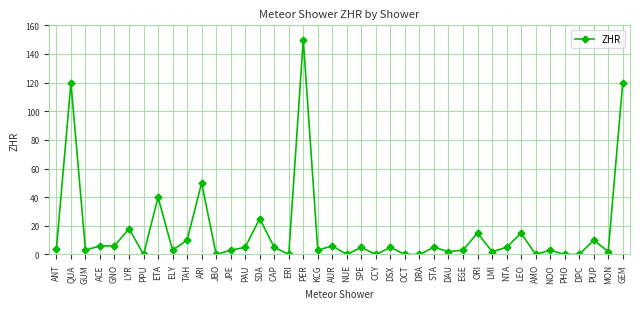

True or false: there are more than 1 points higher than both neighbors.

True